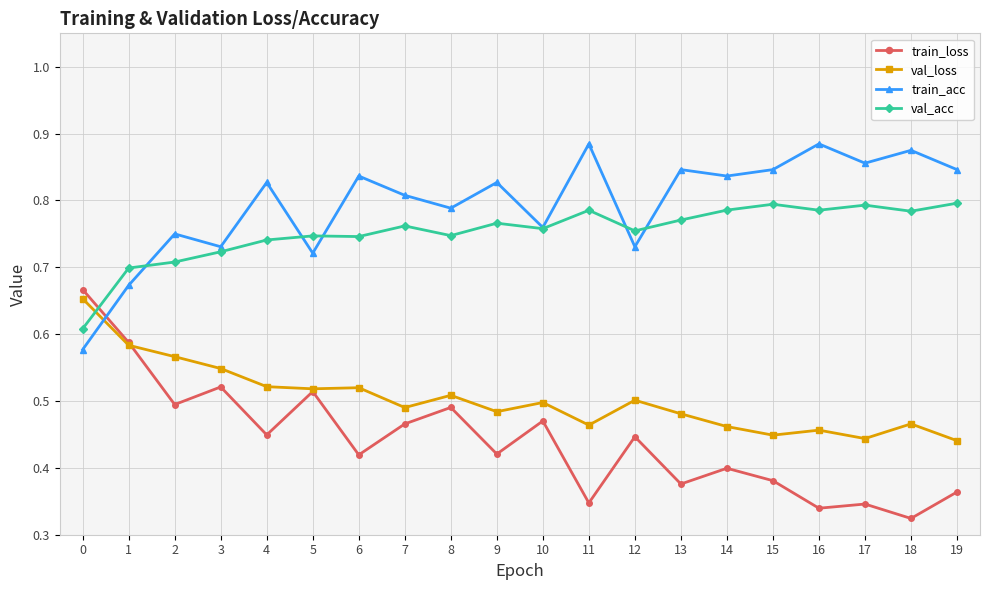

What is the difference between the highest and lowest values at 5?

0.2